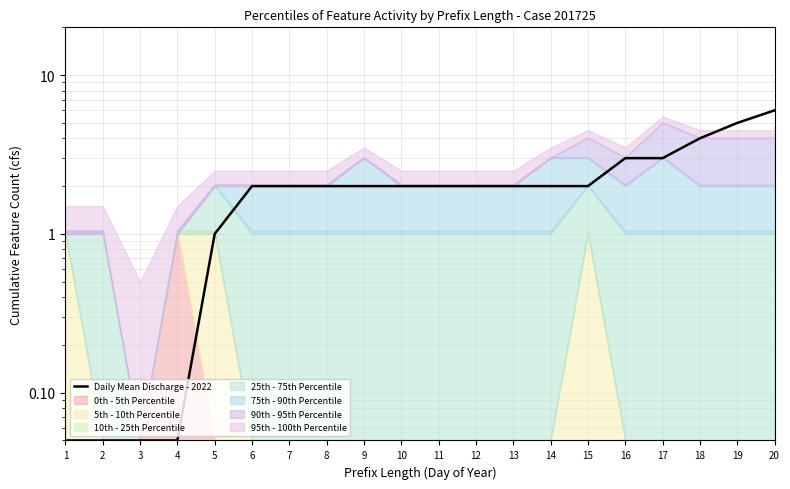

What is the value of the 17th point from the left?

3.0